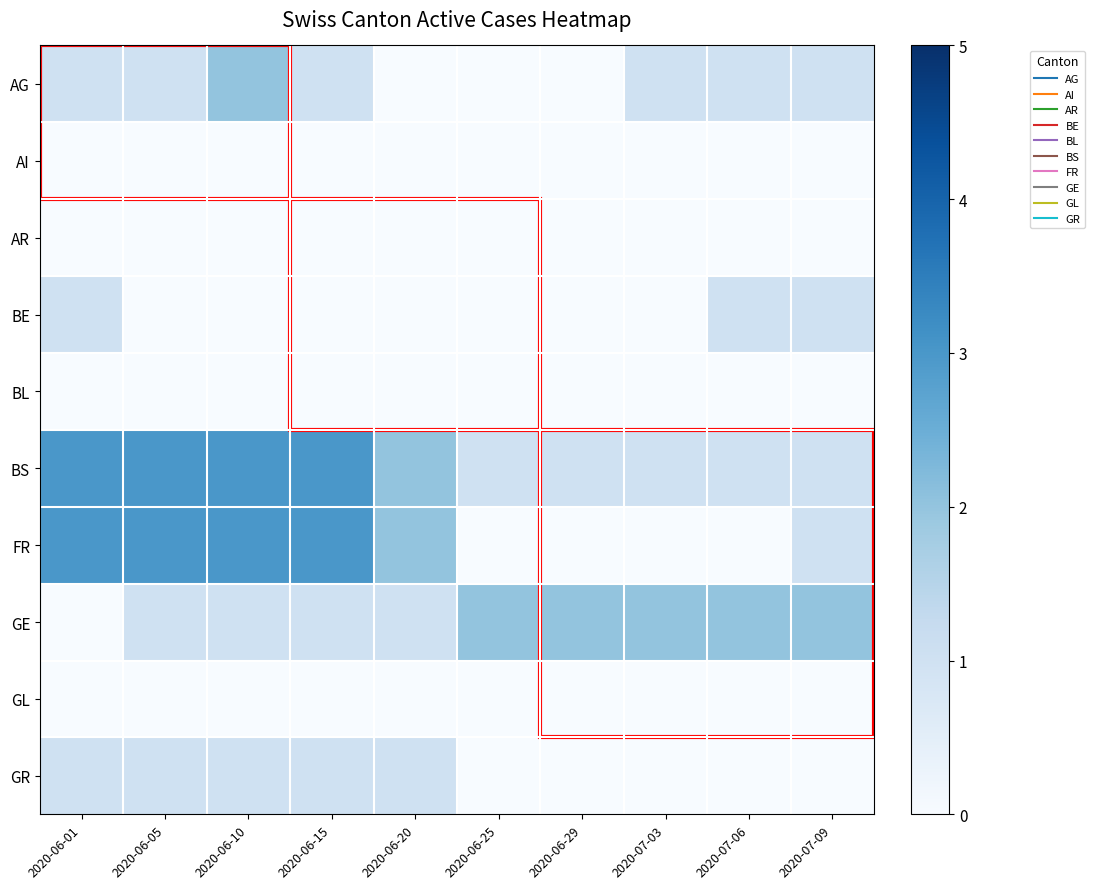

At which category is the sum across all series the highest?

2020-06-10